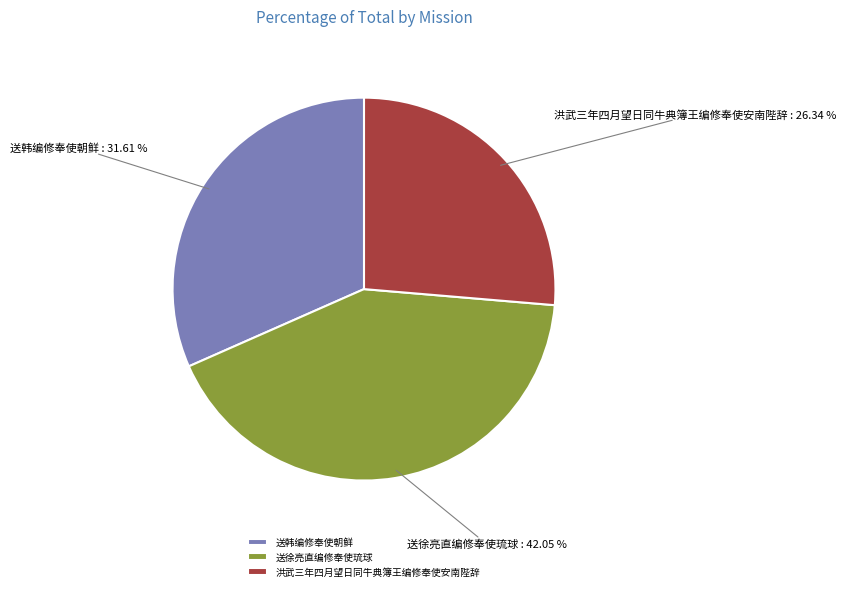

To the nearest percent, what is the difference between the 送韩编修奉使朝鲜 and 送徐亮直编修奉使琉球 slice percentages?

10%